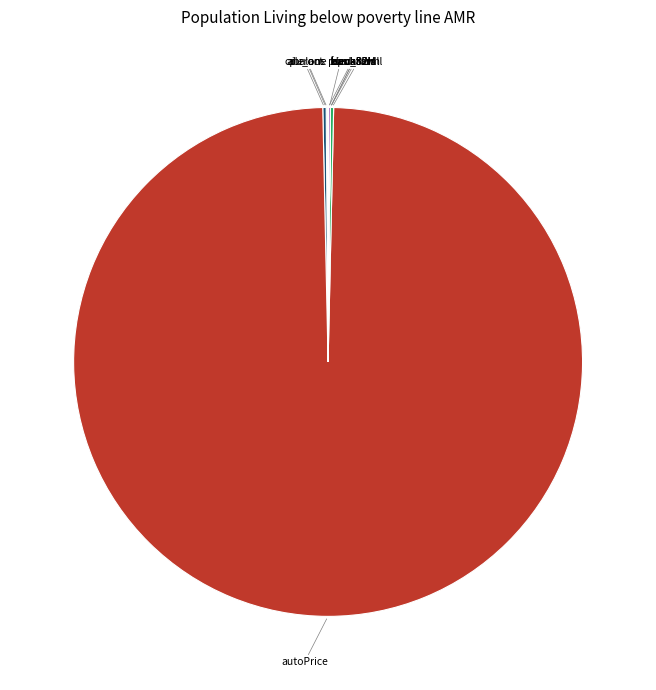

Does any single category account for the majority?

Yes